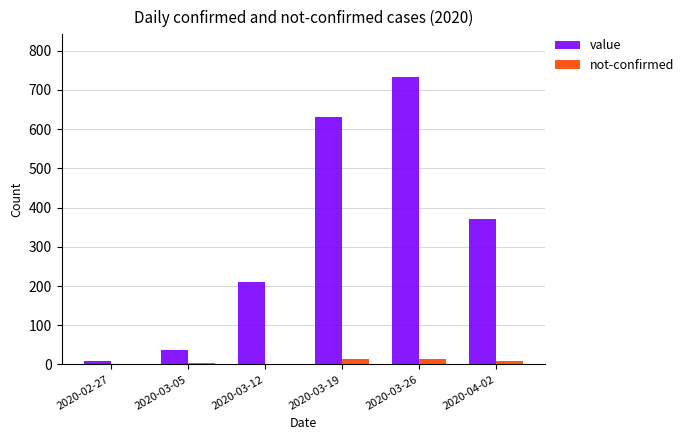

What is the highest value of the value series?

732